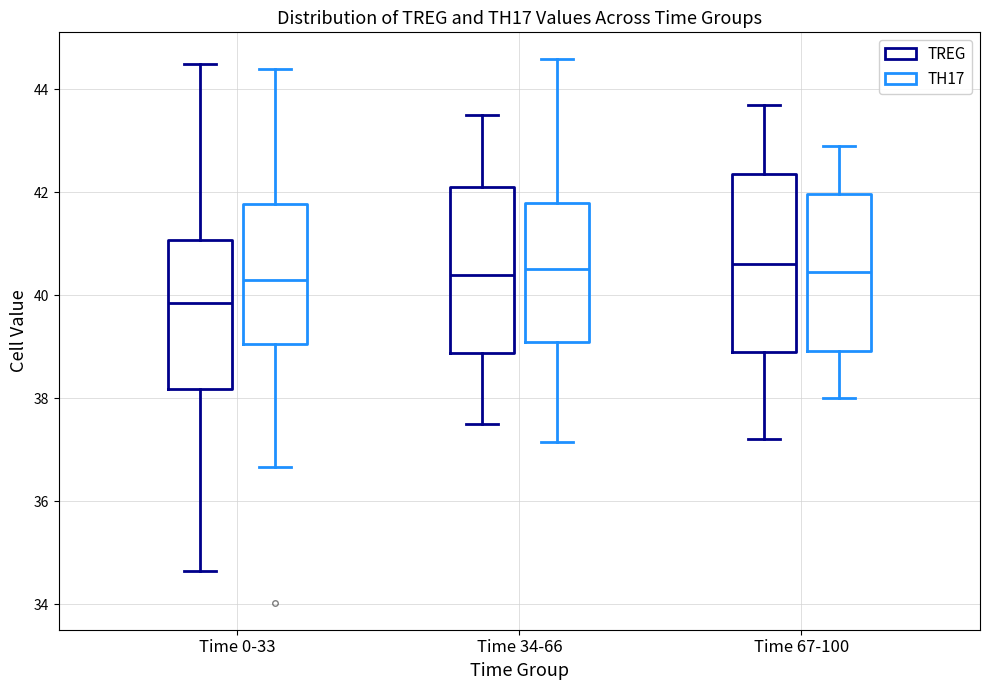

Reading left to right, read every box against the y-axis: the position of its median line, the range the box covers, and the ends of its whiskers. The values are not printed on the chart, so give them approximately, as read against the axis.

Time 0-33 (TREG): median 39.8, box 38.2 to 41.0, whiskers 34.6 to 44.4
Time 0-33 (TH17): median 40.2, box 39.0 to 41.8, whiskers 36.6 to 44.4
Time 34-66 (TREG): median 40.4, box 38.8 to 42.2, whiskers 37.6 to 43.6
Time 34-66 (TH17): median 40.6, box 39.2 to 41.8, whiskers 37.2 to 44.6
Time 67-100 (TREG): median 40.6, box 39.0 to 42.4, whiskers 37.2 to 43.8
Time 67-100 (TH17): median 40.4, box 39.0 to 42.0, whiskers 38.0 to 43.0